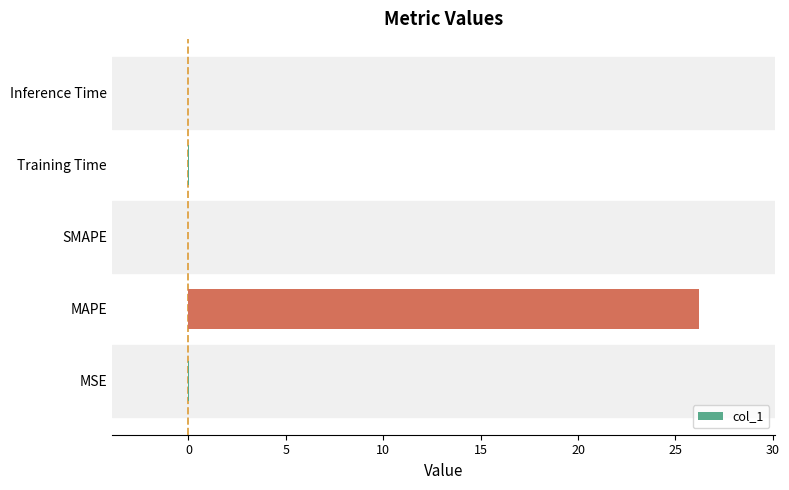

The chart shows a value of 0.0 at MSE. True or false?

True